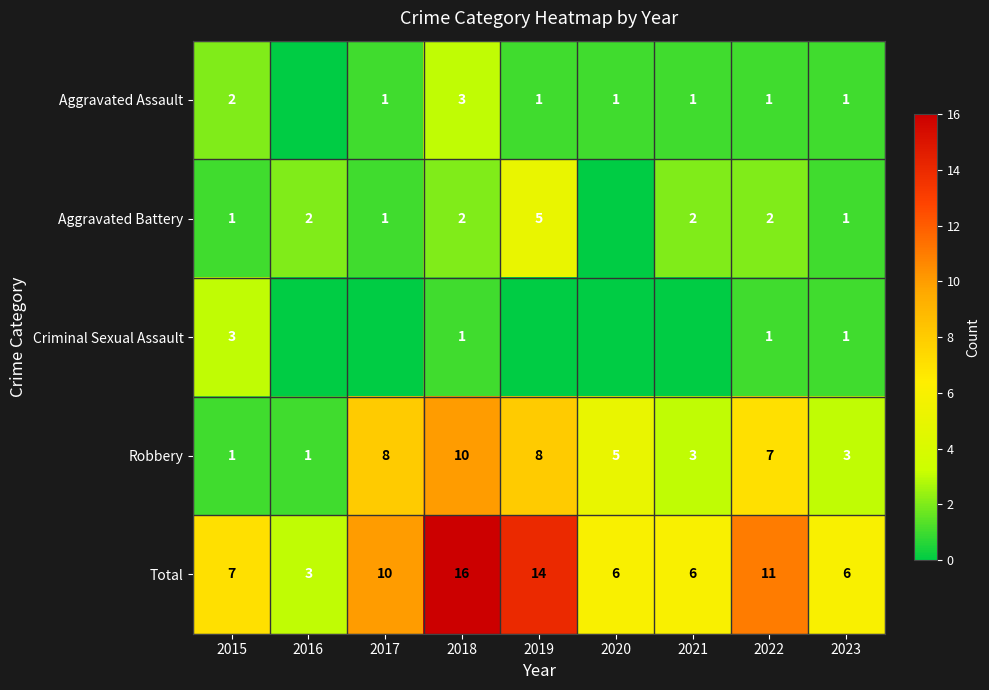

What is the sum of the Aggravated Assault values at 2018 and 2017?

4